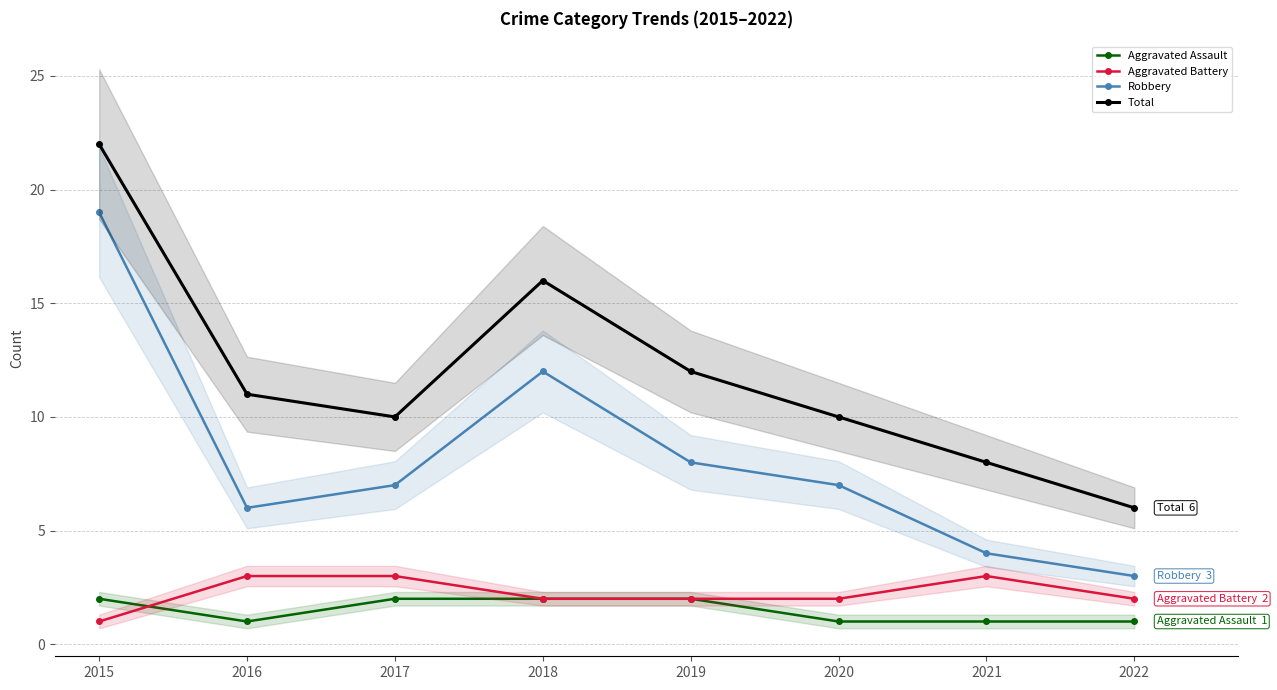

Which category has the lowest value across all series?

2016